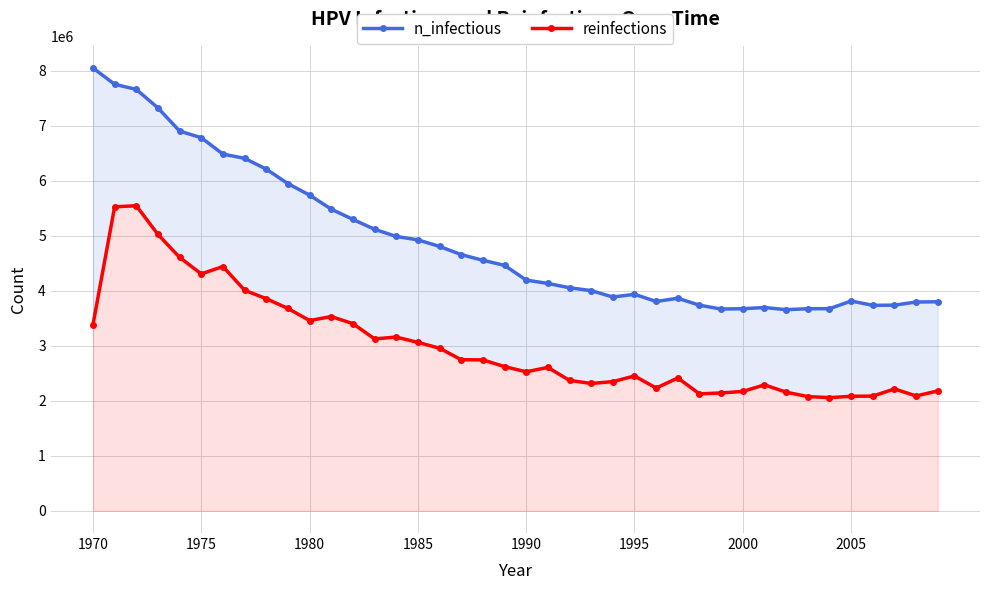

Reading left to right, what are all the values shown in this chart?

n_infectious: 8047312.0	7751218.0	7657890.0	7321520.5	6900434.0	6780719.0	6482403.0	6405740.5	6209640.5	5946044.5	5737446.0	5482460.0	5295804.5	5116648.0	4986378.0	4924437.0	4804722.0	4656397.0	4553347.5	4461408.5	4193646.0	4132260.5	4054487.2	4002268.2	3885886.0	3934494.0	3805057.8	3863109.5	3737006.0	3667565.5	3673398.0	3695063.8	3656177.0	3673120.8	3673953.8	3813112.5	3735061.5	3738117.0	3795058.0	3799224.5
reinfections: 3383137.2	5524679.5	5544678.5	5023042.1	4605843.9	4306139.4	4439742.9	4008934.2	3855887.8	3678119.8	3458410.4	3530628.8	3402580.6	3124818.9	3158428.0	3061211.4	2955939.6	2746507.2	2743729.8	2621236.9	2527075.7	2606793.2	2370695.9	2315143.5	2348752.6	2451524.3	2232092.9	2415415.6	2126543.3	2142653.4	2170707.7	2289867.2	2156541.8	2077101.9	2057658.6	2082657.1	2085434.7	2216260.5	2088212.3	2180151.4